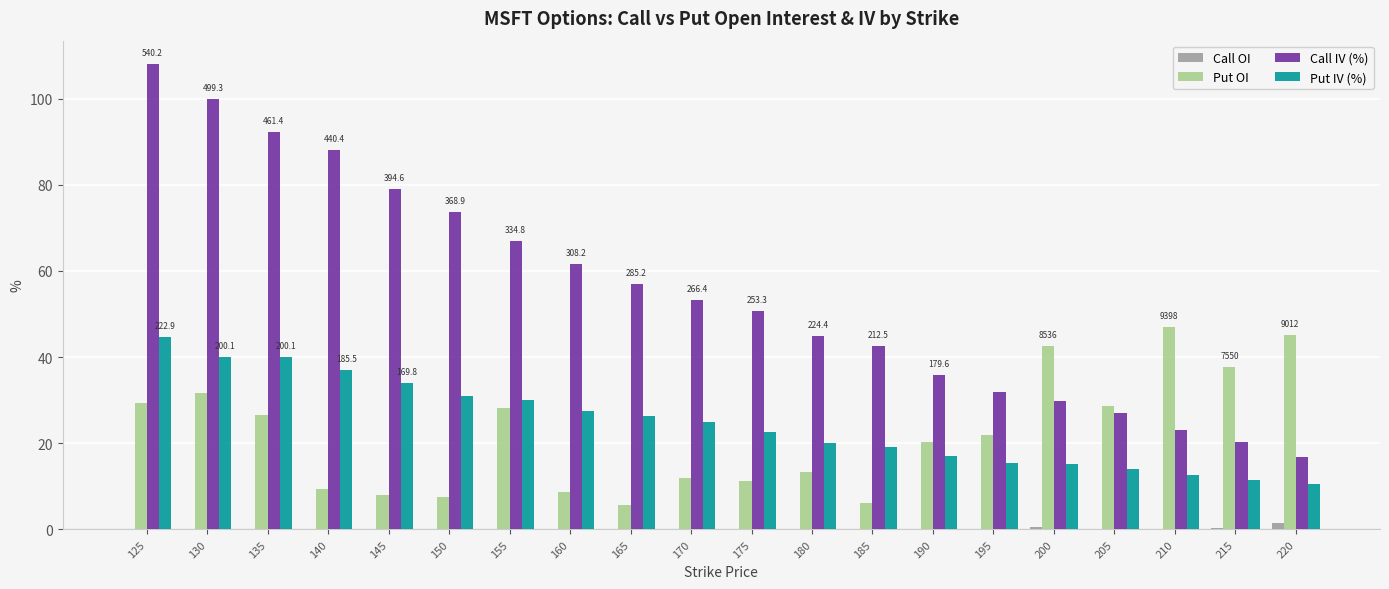

Are the bars grouped side by side (vs. stacked)?

Yes